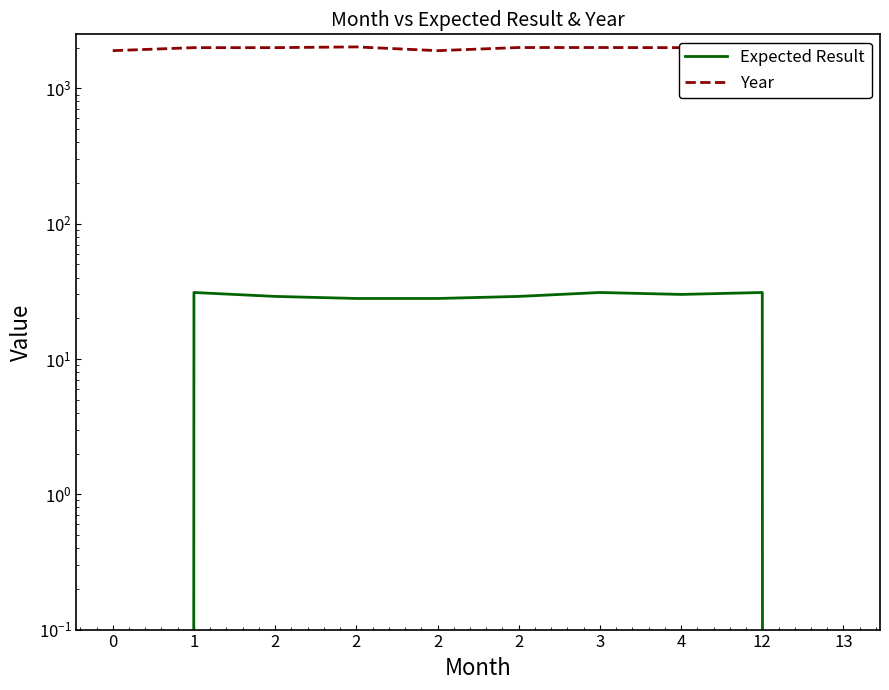

Where is Year nearest to the value 1962?

1